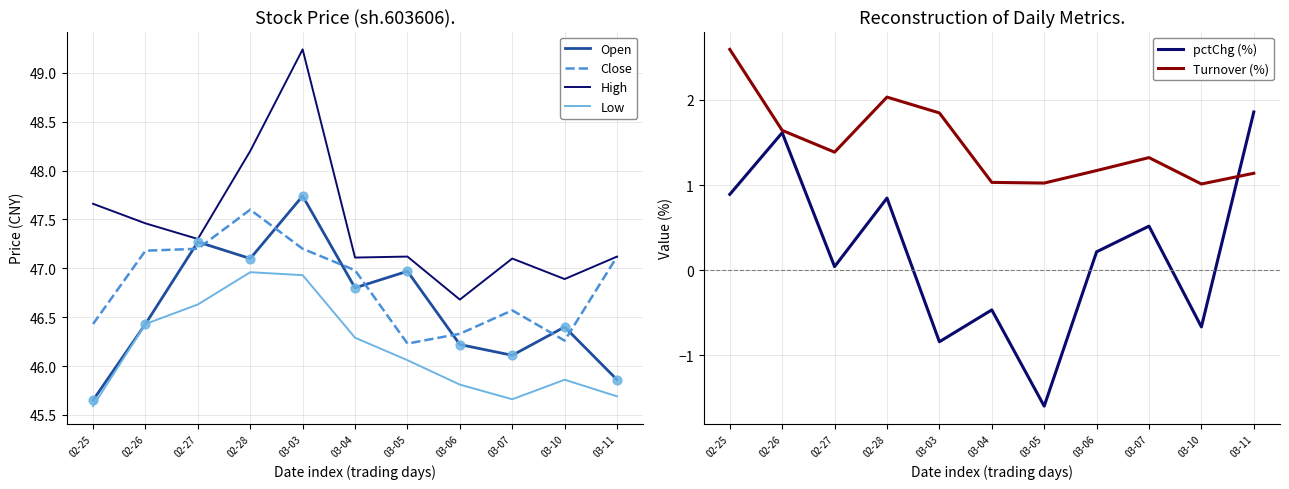

What is the total value across all series at 02-26?

190.8